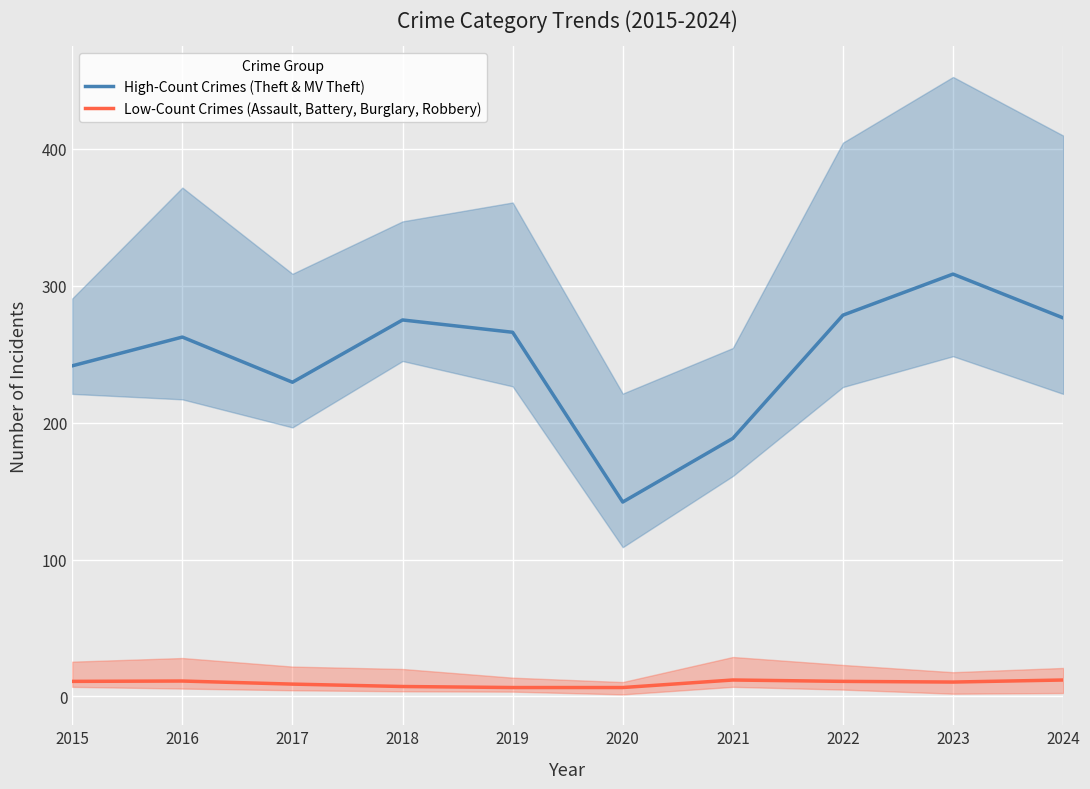

In Low-Count Crimes (Assault, Battery, Burglary, Robbery), how many points are higher than both neighbors (excluding endpoints)?

2